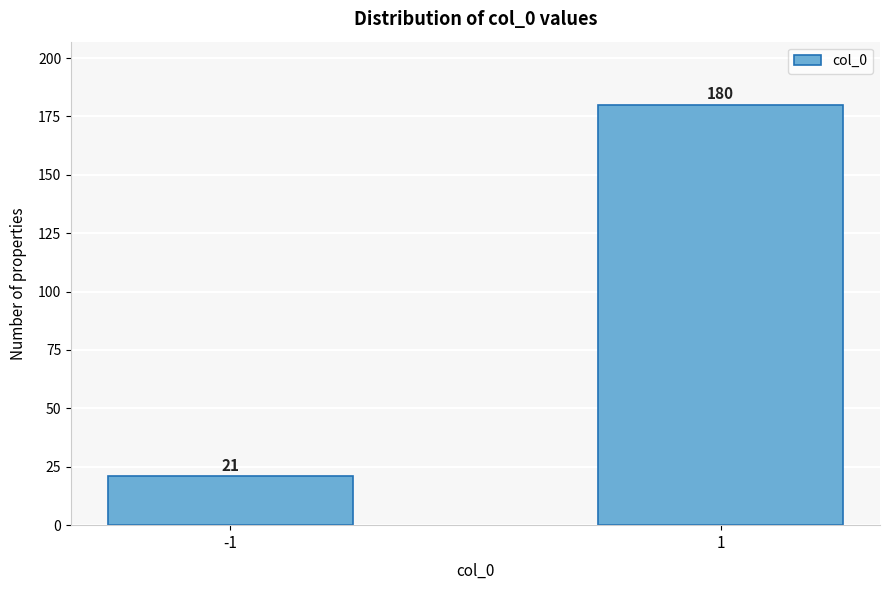

Reading left to right, extract all data points from this chart.

-1=21	1=180